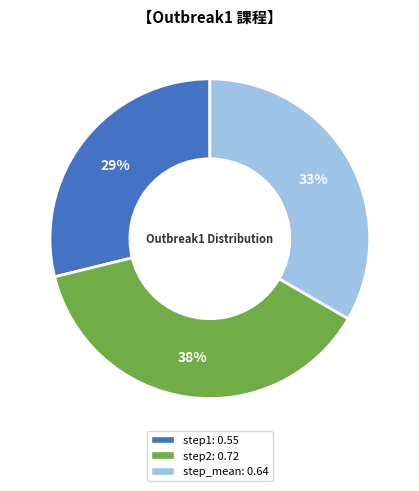

Rank the categories by value from lowest to highest.

step1, step_mean, step2